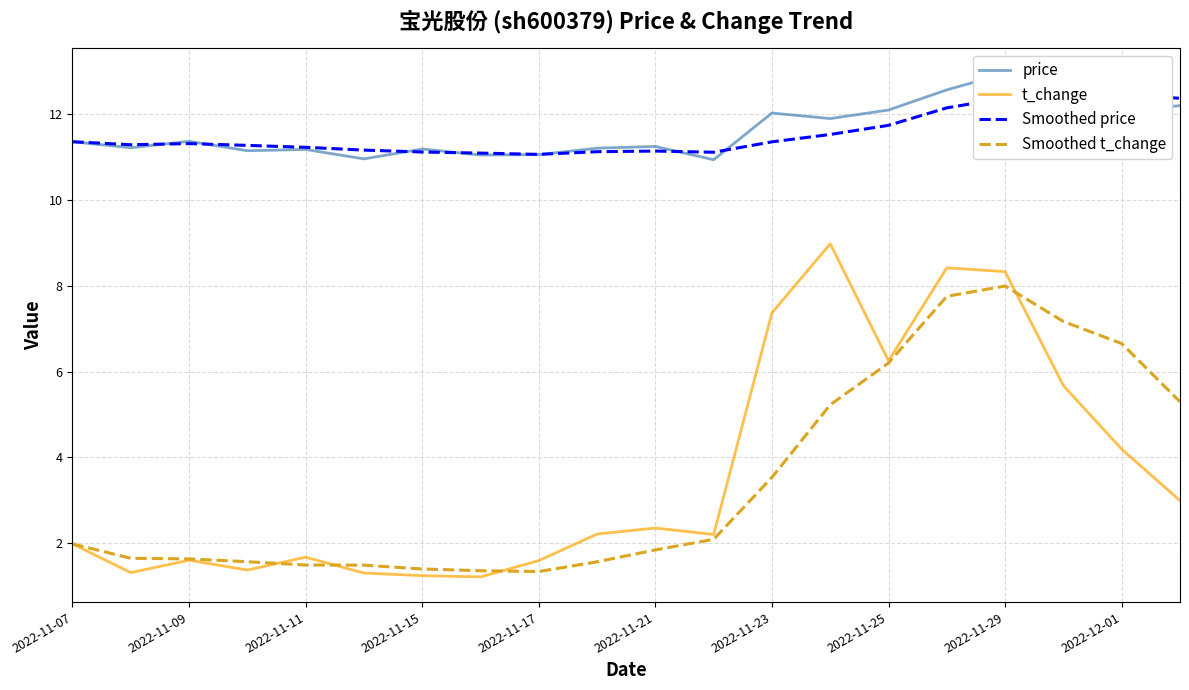

What is the maximum value for t_change?

9.0